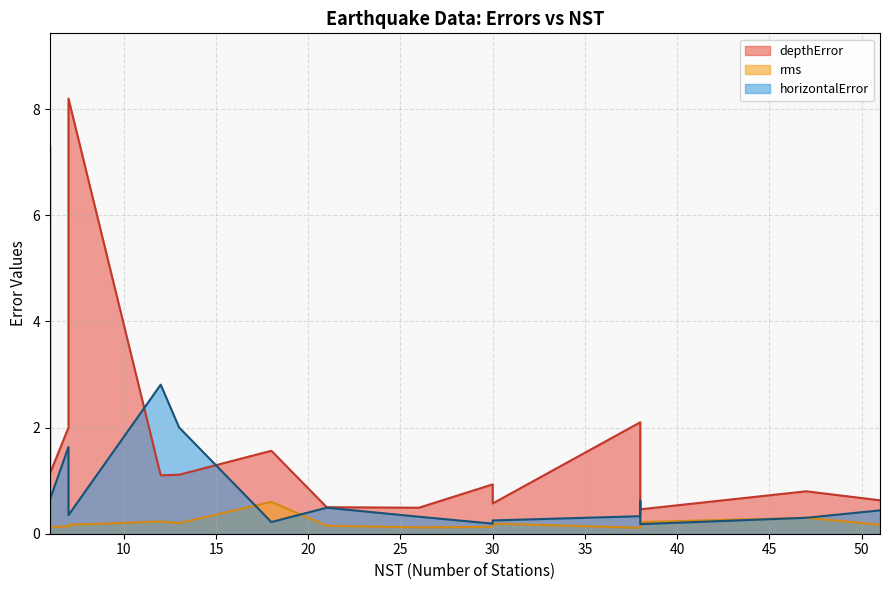

The horizontalError series shows 0.3 at 18. True or false?

False